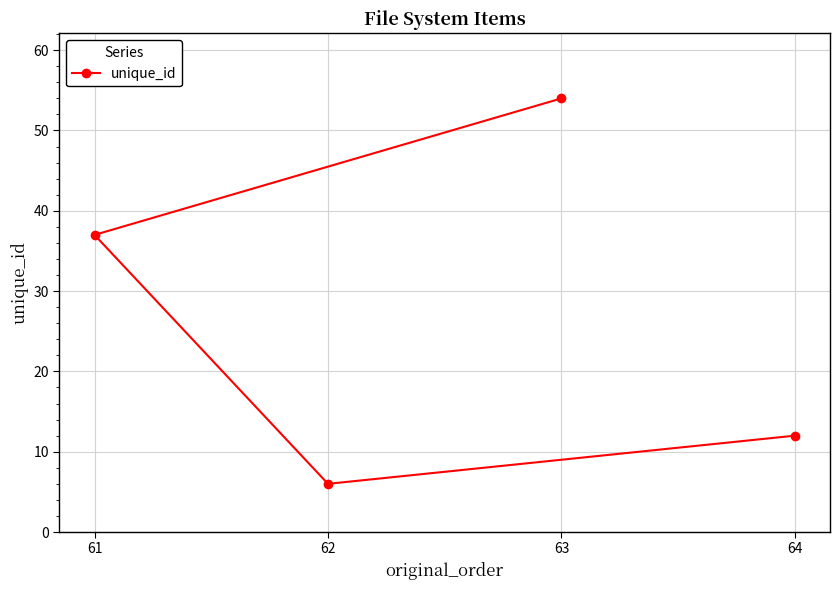

What is the difference between the maximum and minimum values?

48